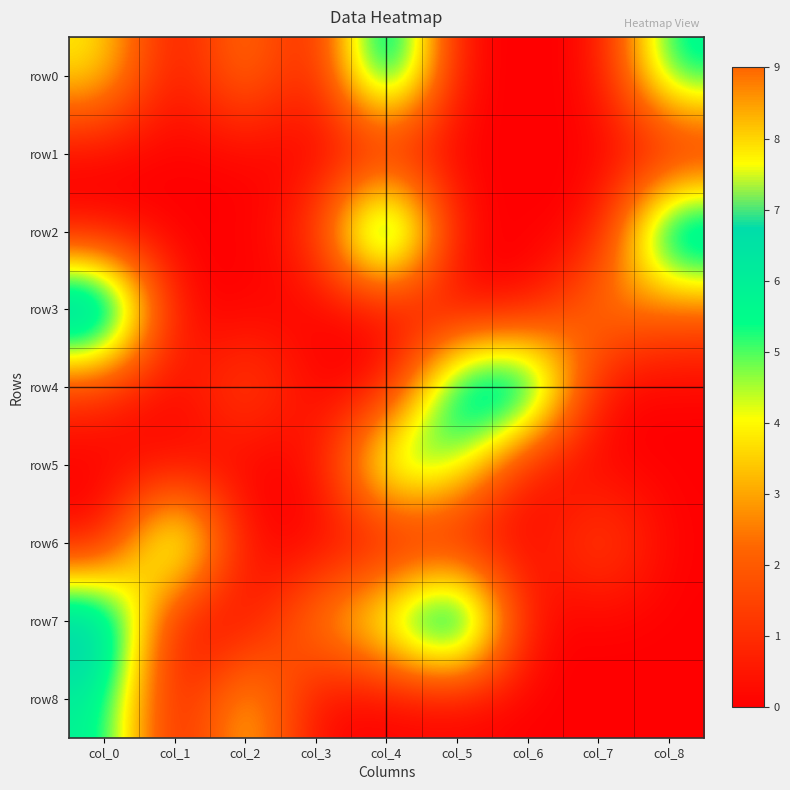

Which series has the widest spread of values?

row2